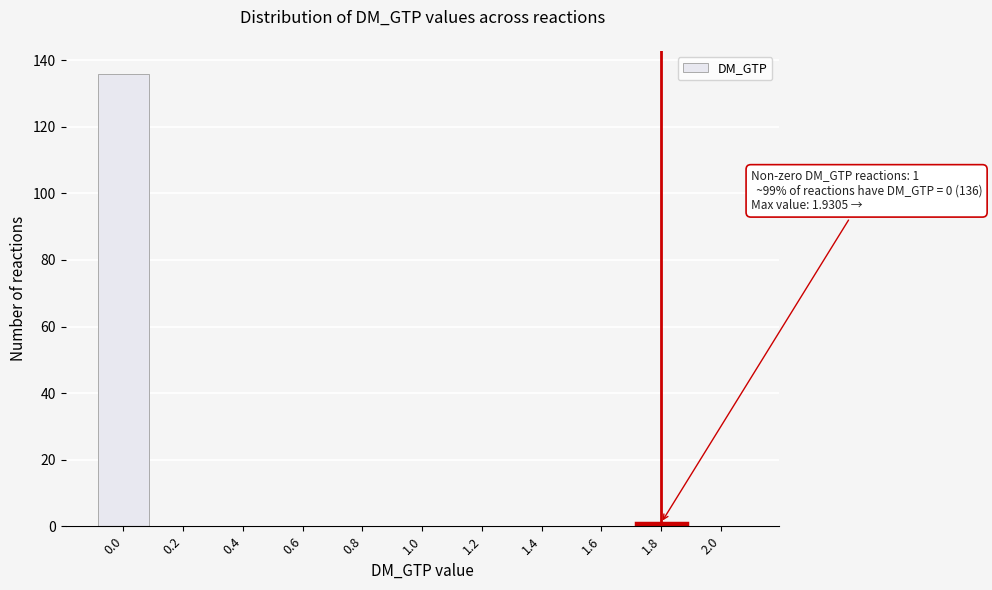

Reading left to right, transcribe all the data shown in this chart.

0.0=136	0.2=0	0.4=0	0.6=0	0.8=0	1.0=0	1.2=0	1.4=0	1.6=0	1.8=1	2.0=0